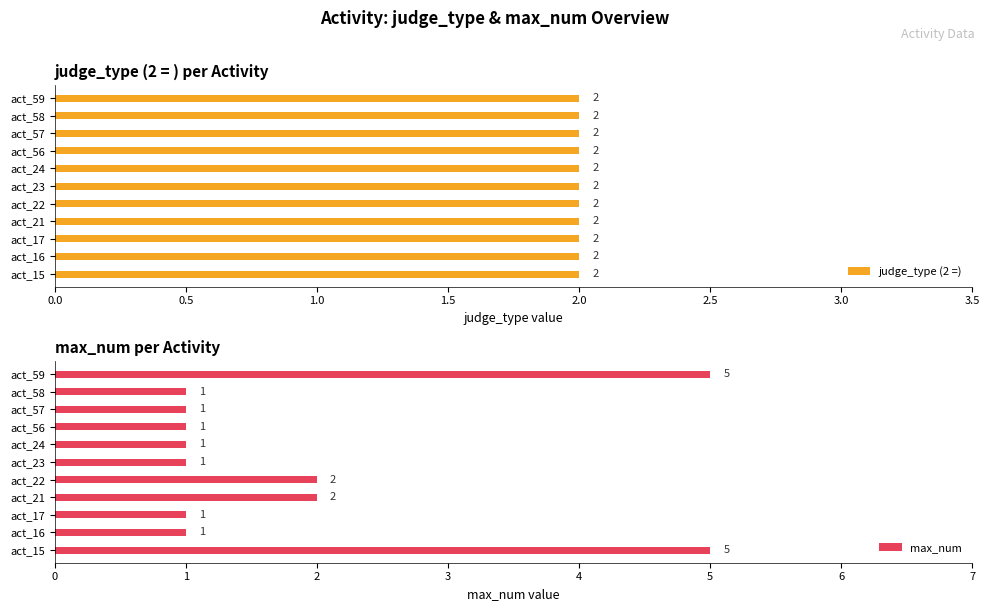

The max_num series shows 1 at act_24. True or false?

True